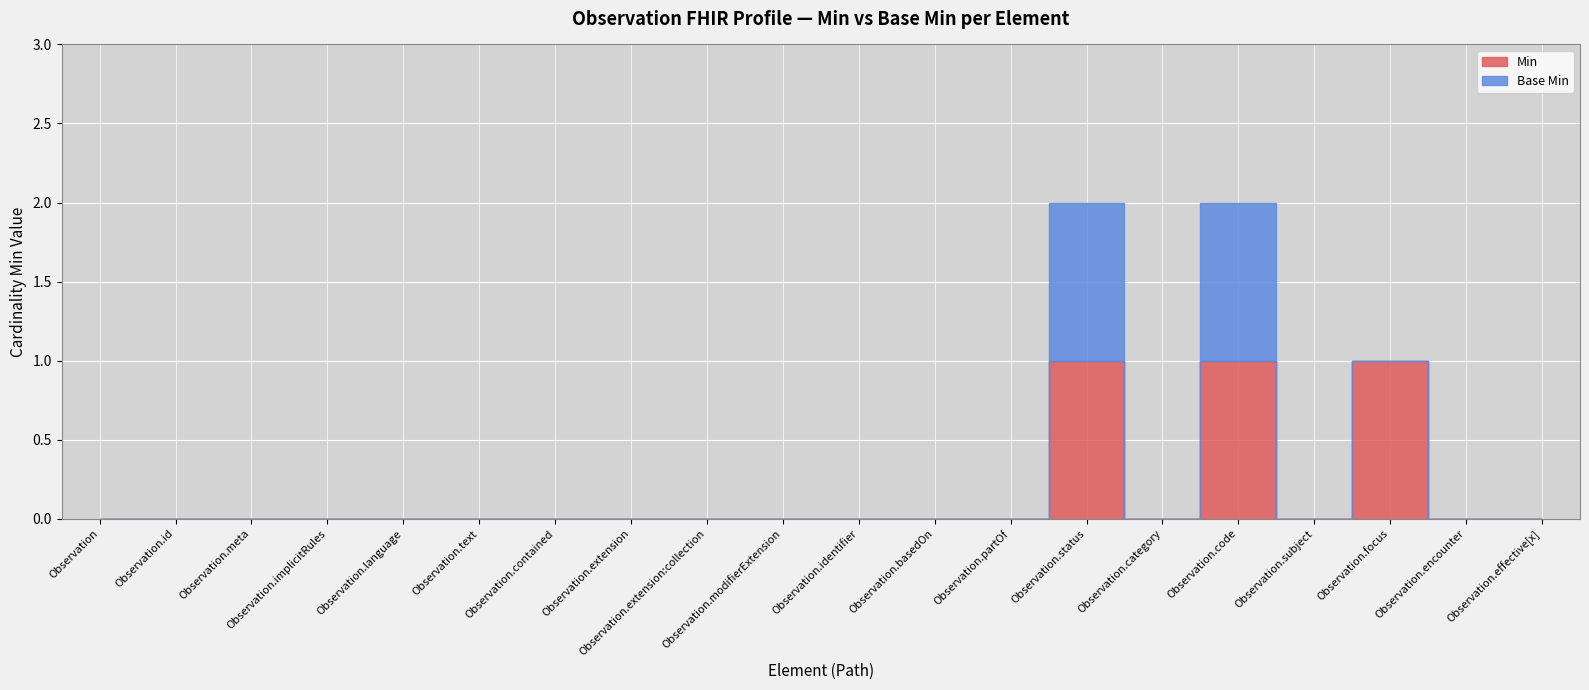

How many interior local peaks does the Base Min series have?

2